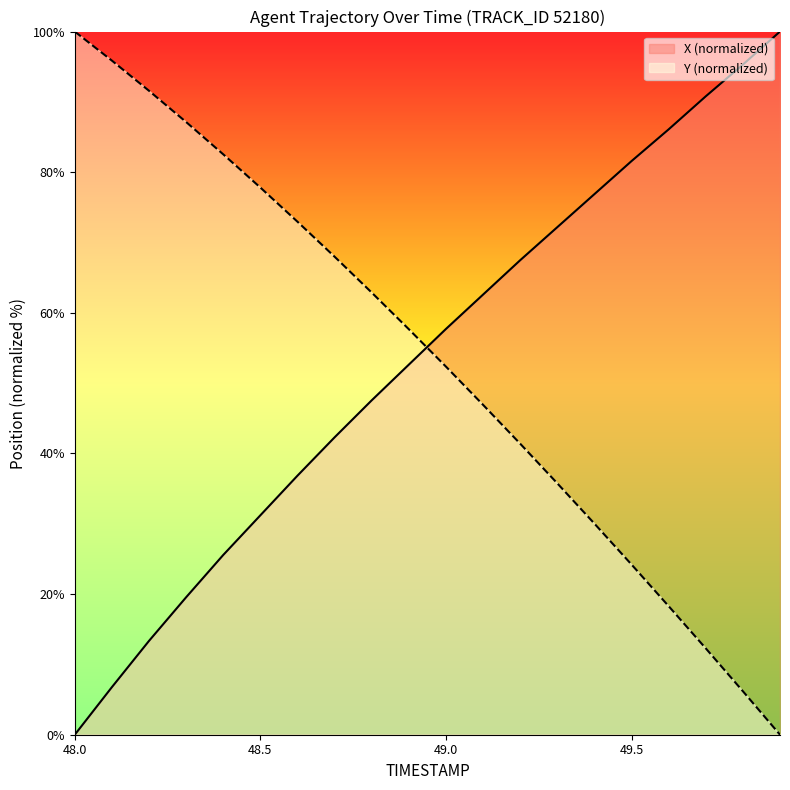

At which label is Y closest to 50?

49.0